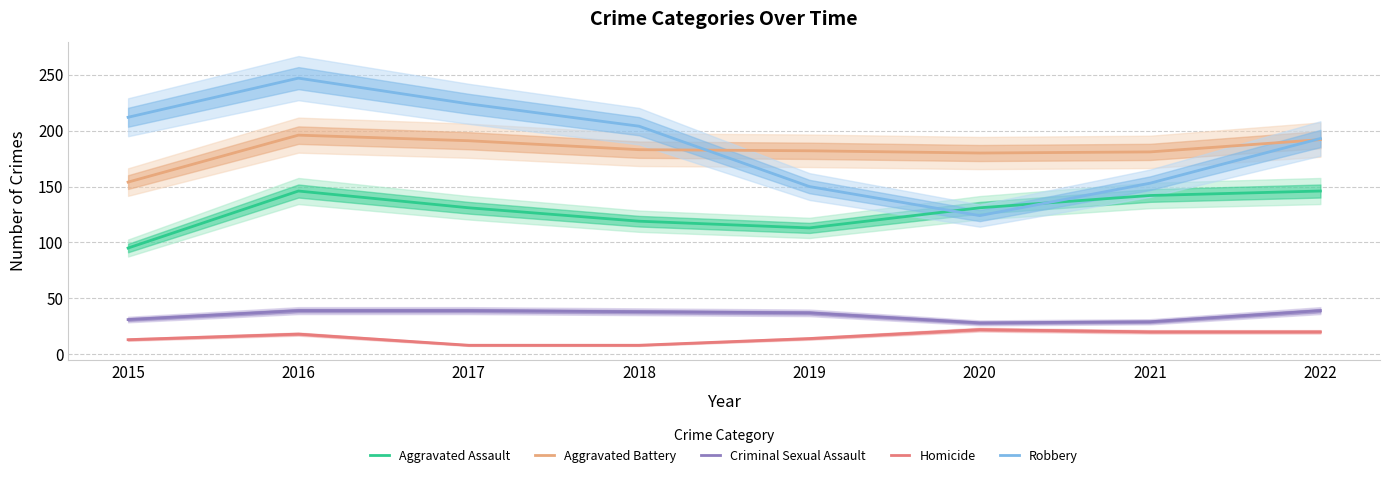

At which category is the sum across all series the highest?

2016